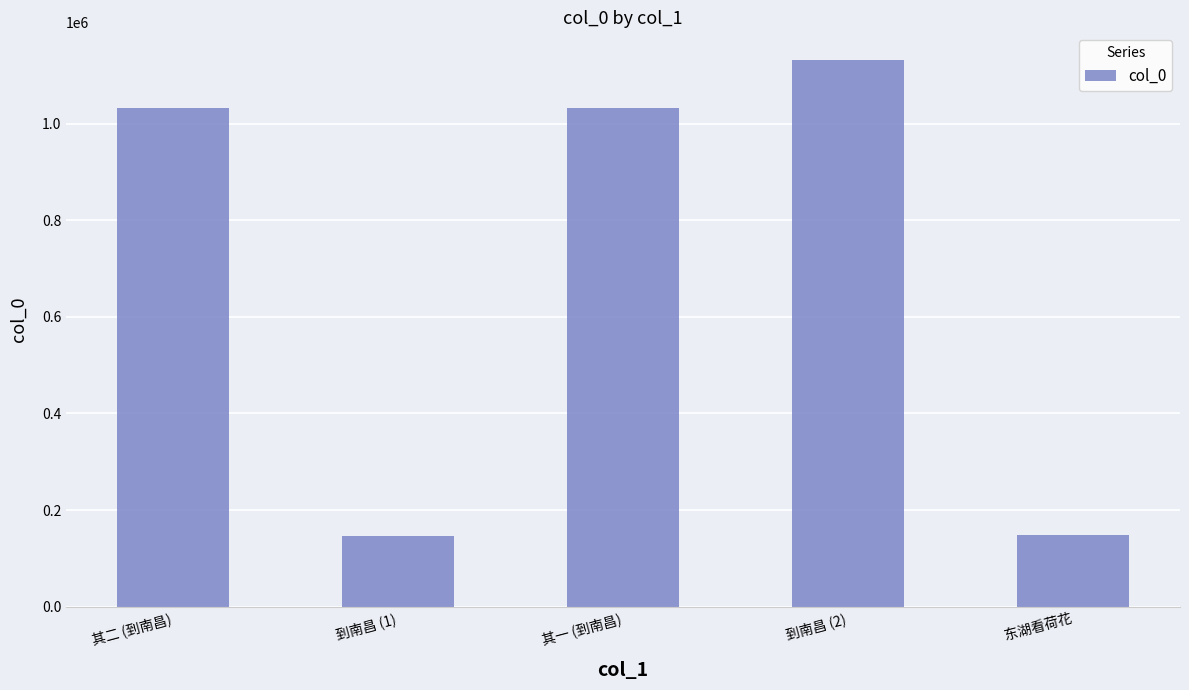

What is the difference between the values at 其二 (到南昌) and 到南昌 (2)?

99028